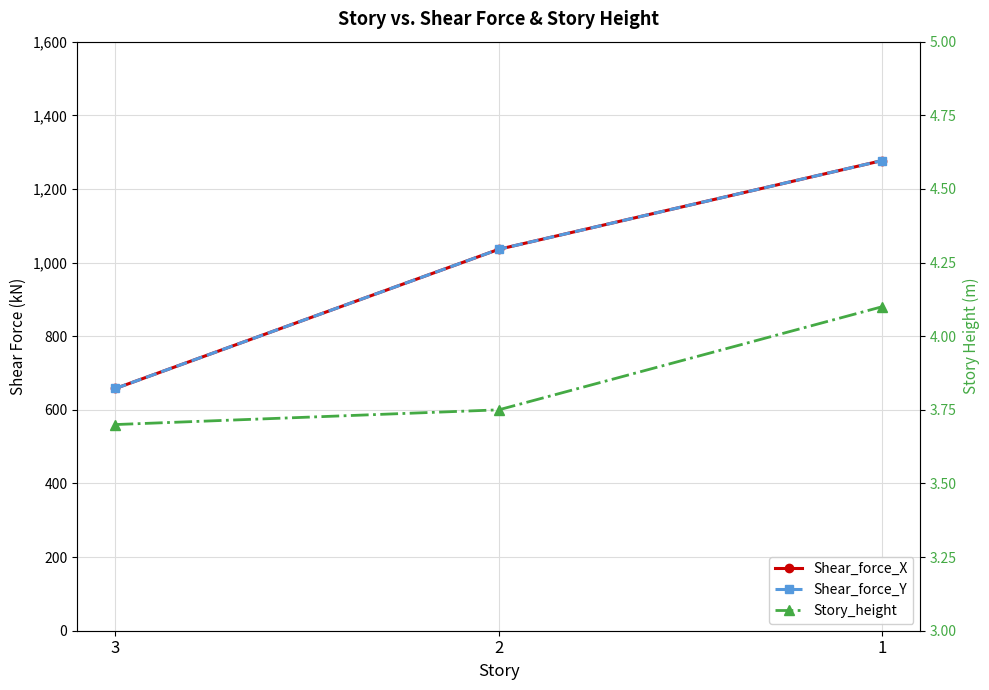

List the labels in order of Shear_force_X value, largest first.

1, 2, 3